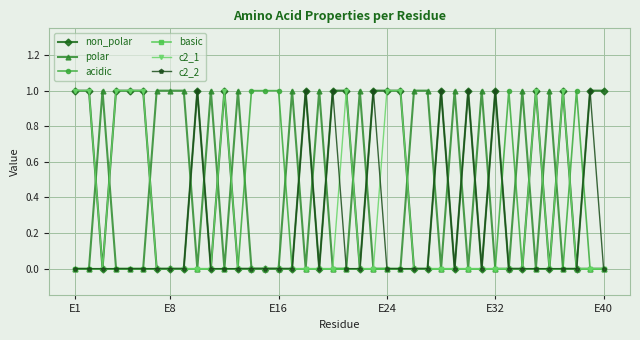

What is the value of the acidic point at the 38th from the left?

1